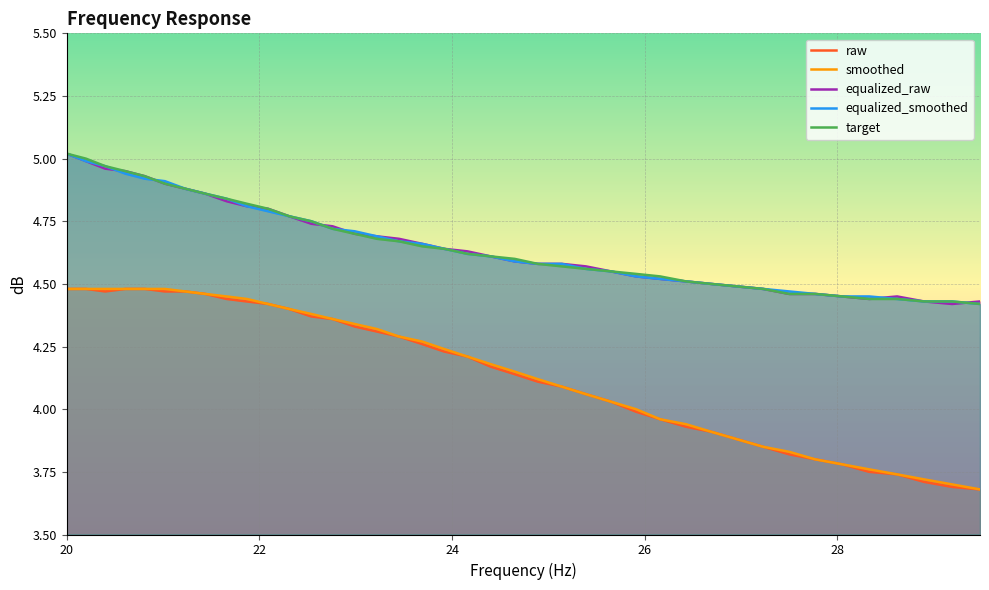

Which label corresponds to the largest value in the chart?

20